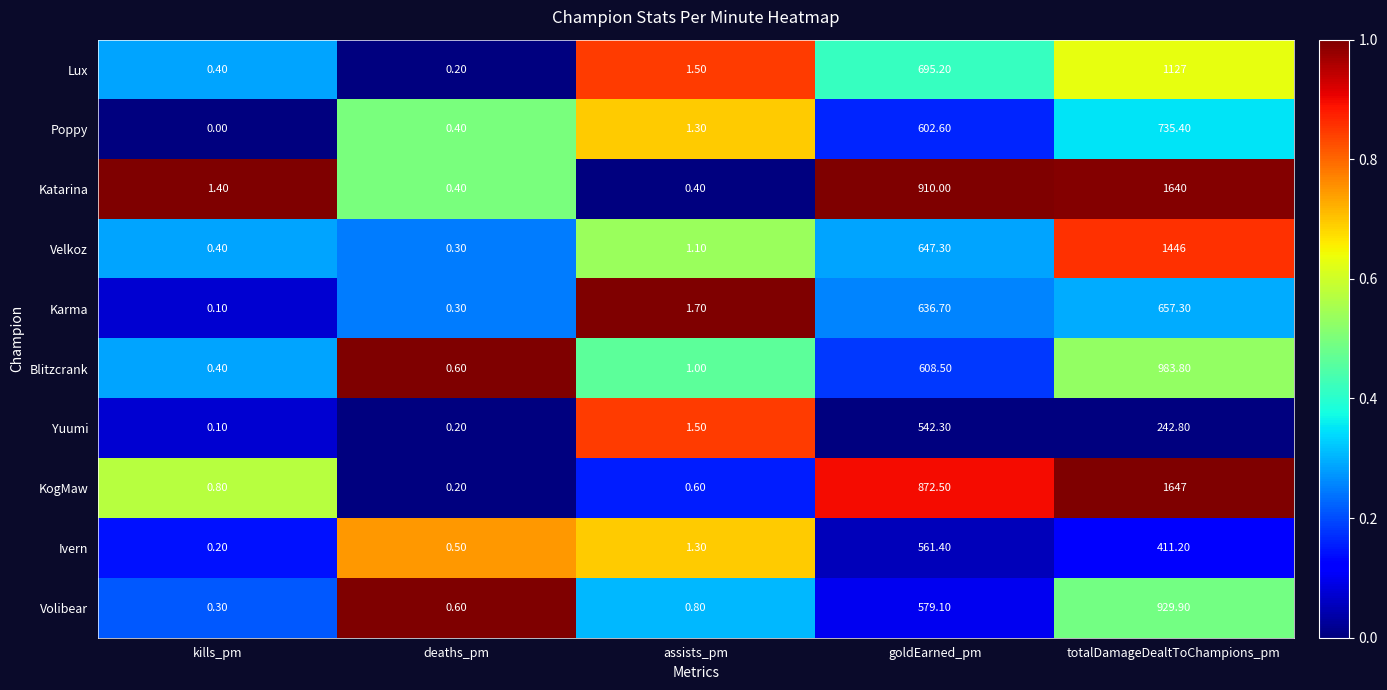

Rank the series at totalDamageDealtToChampions_pm from lowest to highest value.

Yuumi, Ivern, Karma, Poppy, Volibear, Blitzcrank, Lux, Velkoz, Katarina, KogMaw